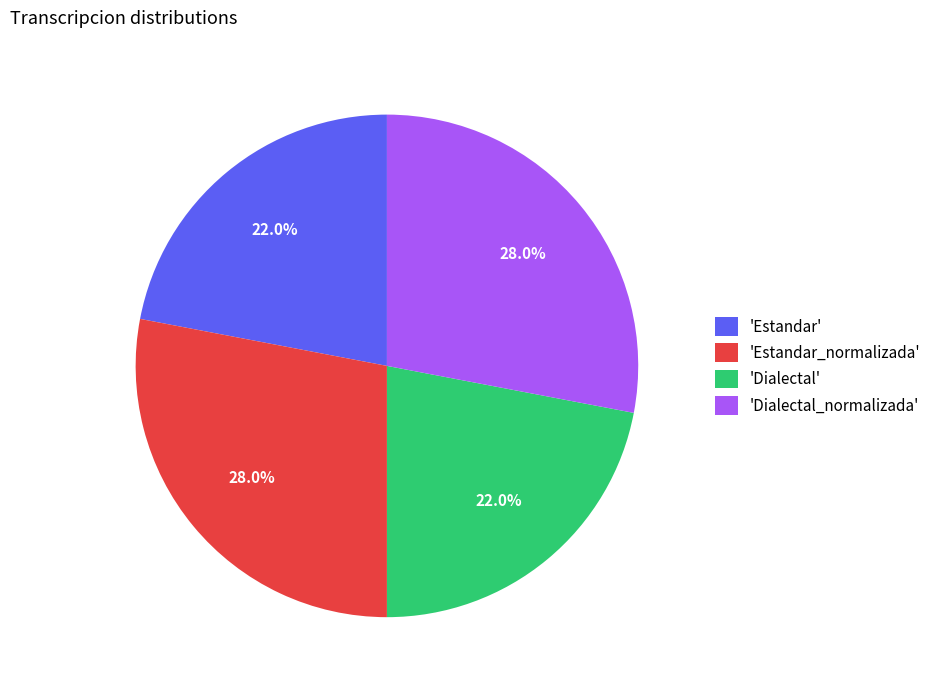

Approximately how many times larger is the value at 'Dialectal' compared to 'Estandar'?

1.0